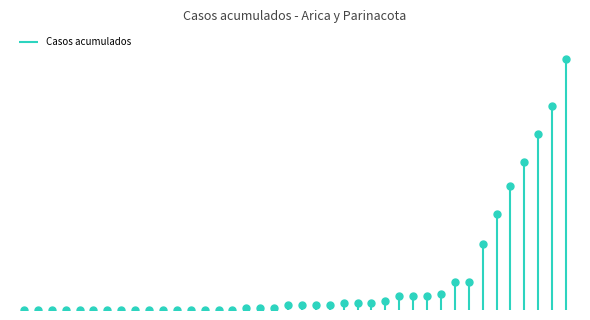

At which category does the chart reach its peak across all series?

2020-04-11